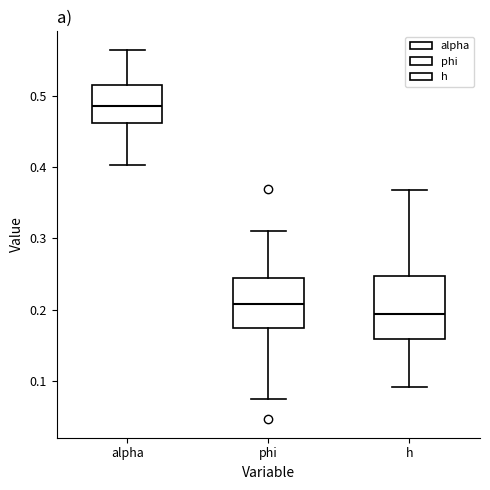

Reading left to right, read every box against the y-axis: the position of its median line, the range the box covers, and the ends of its whiskers. The values are not printed on the chart, so give them approximately, as read against the axis.

alpha: median 0.49, box 0.46 to 0.52, whiskers 0.40 to 0.57
phi: median 0.21, box 0.17 to 0.24, whiskers 0.07 to 0.31
h: median 0.19, box 0.16 to 0.25, whiskers 0.09 to 0.37